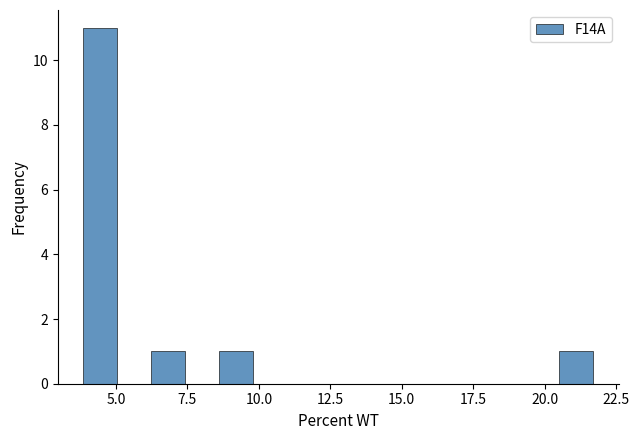

Around what value on the x-axis is the tallest bar? Give the approximate position of its centre, as read against the axis.

4.5